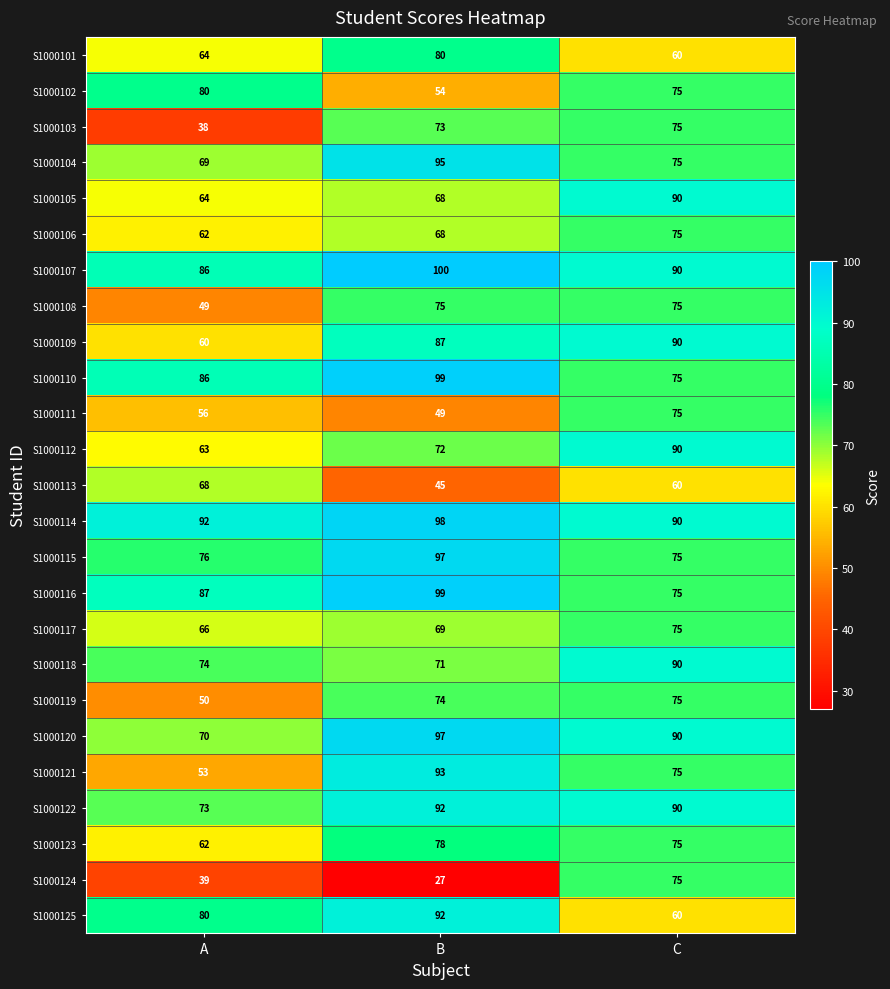

Which category has the lowest value across all series?

B